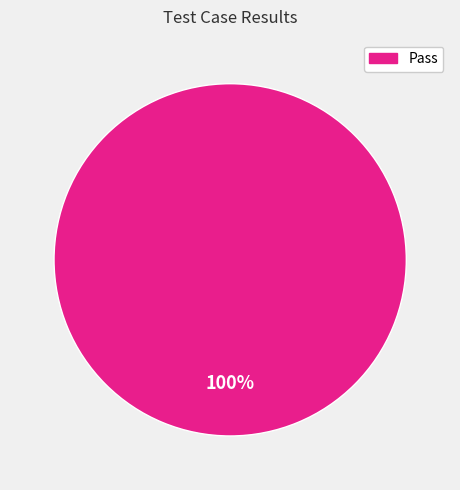

Is there a majority slice in this chart?

Yes